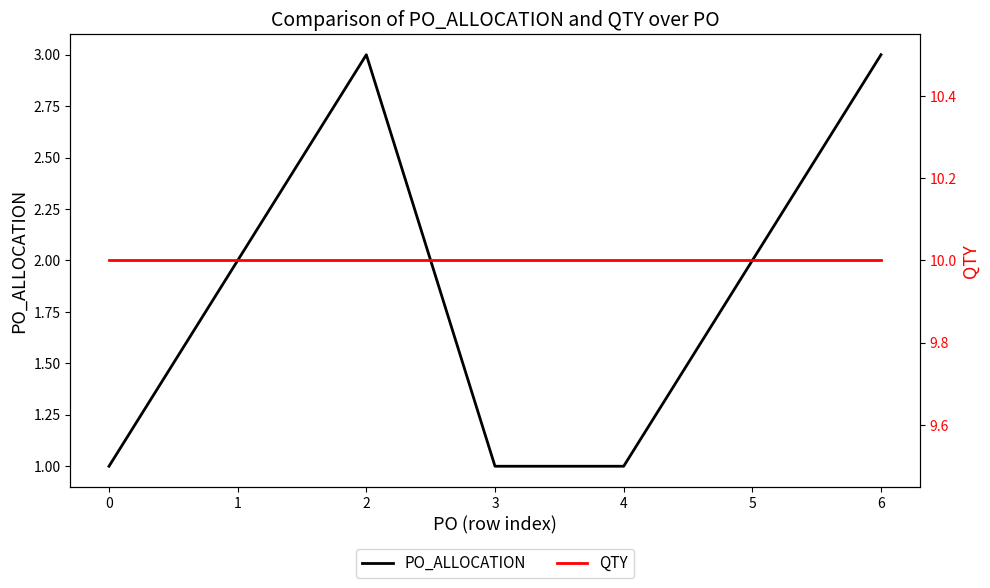

True or false: QTY and PO_ALLOCATION intersect in this chart.

False